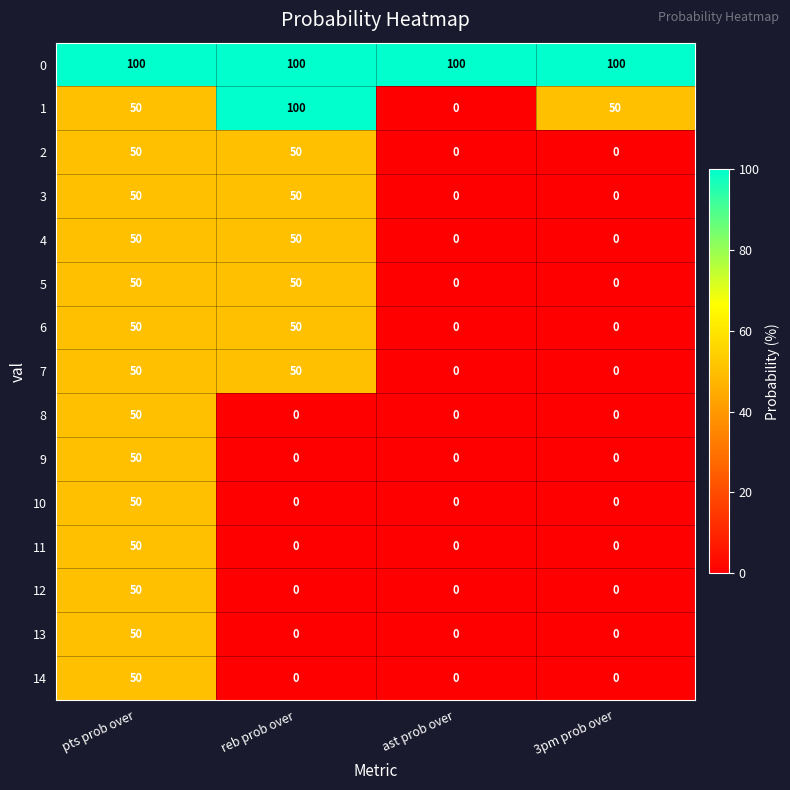

At how many categories does at least one series exceed 83?

4